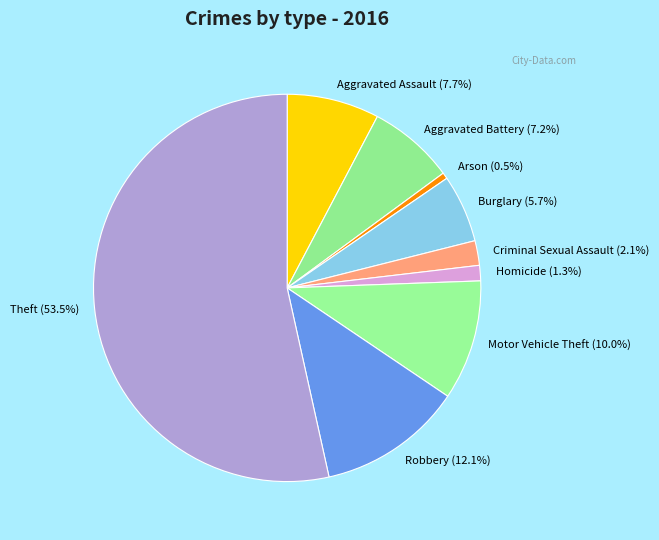

The Aggravated Battery slice represents 7% of the pie. True or false?

True